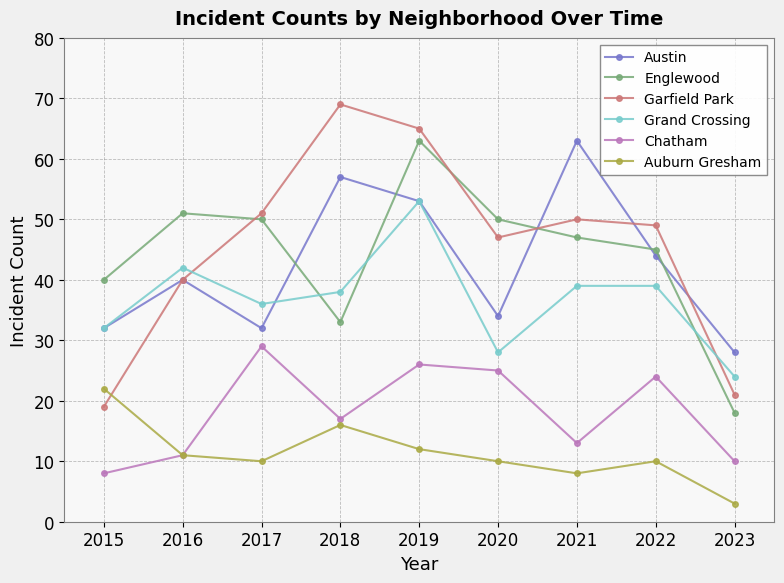

How many lines are shown in the chart?

6